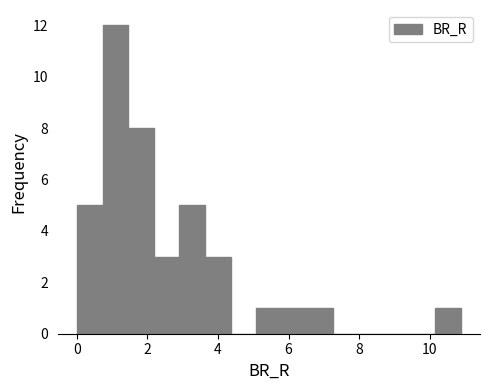

Read against the x-axis, roughly where is the centre of the tallest bar?

1.0